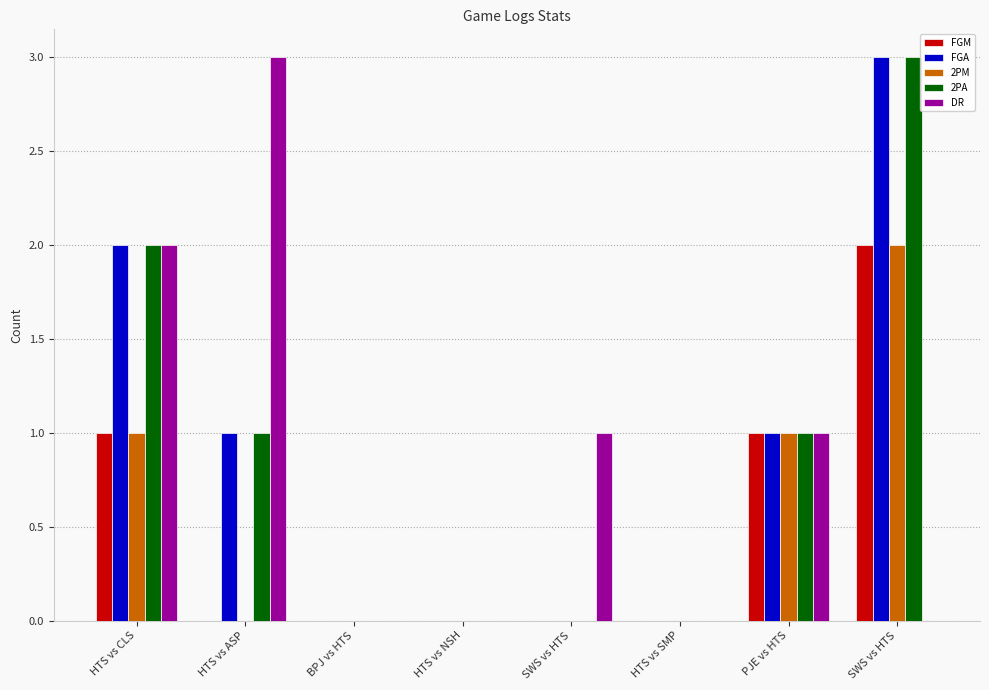

Reading left to right, transcribe all the data shown in this chart.

FGM: 1	0	0	0	0	0	1	2
FGA: 2	1	0	0	0	0	1	3
2PM: 1	0	0	0	0	0	1	2
2PA: 2	1	0	0	0	0	1	3
DR: 2	3	0	0	1	0	1	0